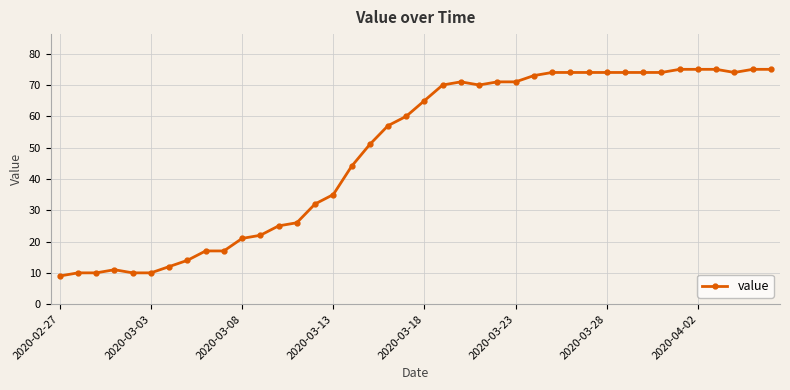

What is the average value?

49